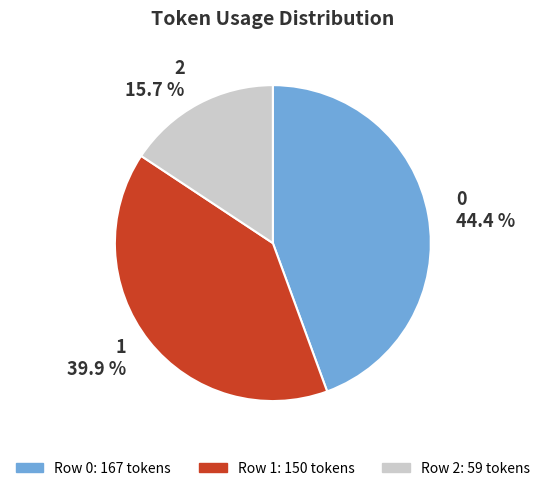

Does any single category account for the majority?

No